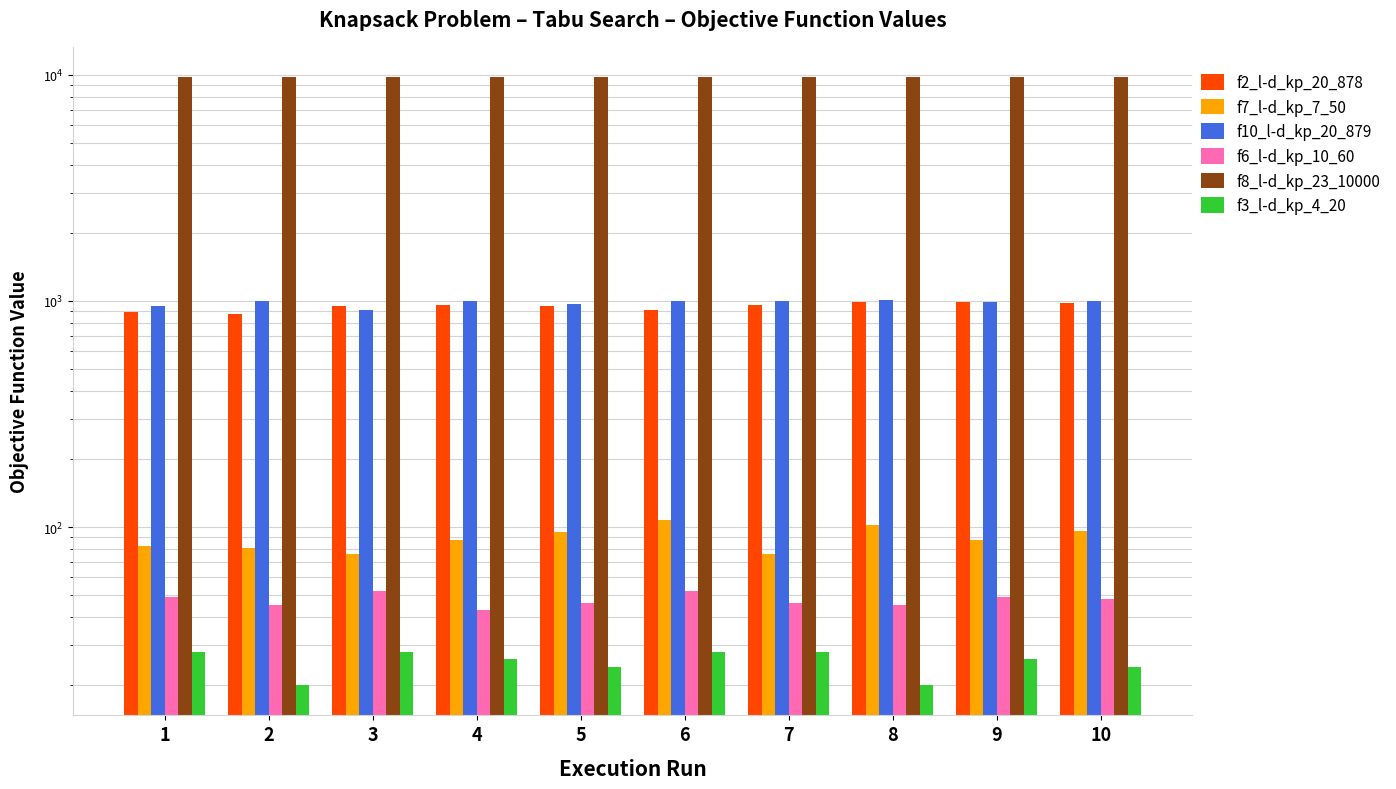

At how many categories does at least one series exceed 4197?

10